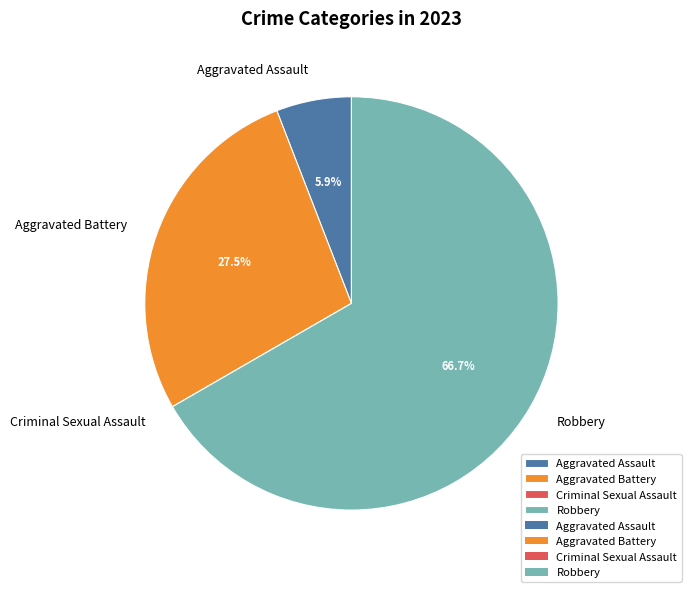

Which has a higher value, Aggravated Battery or Robbery?

Robbery